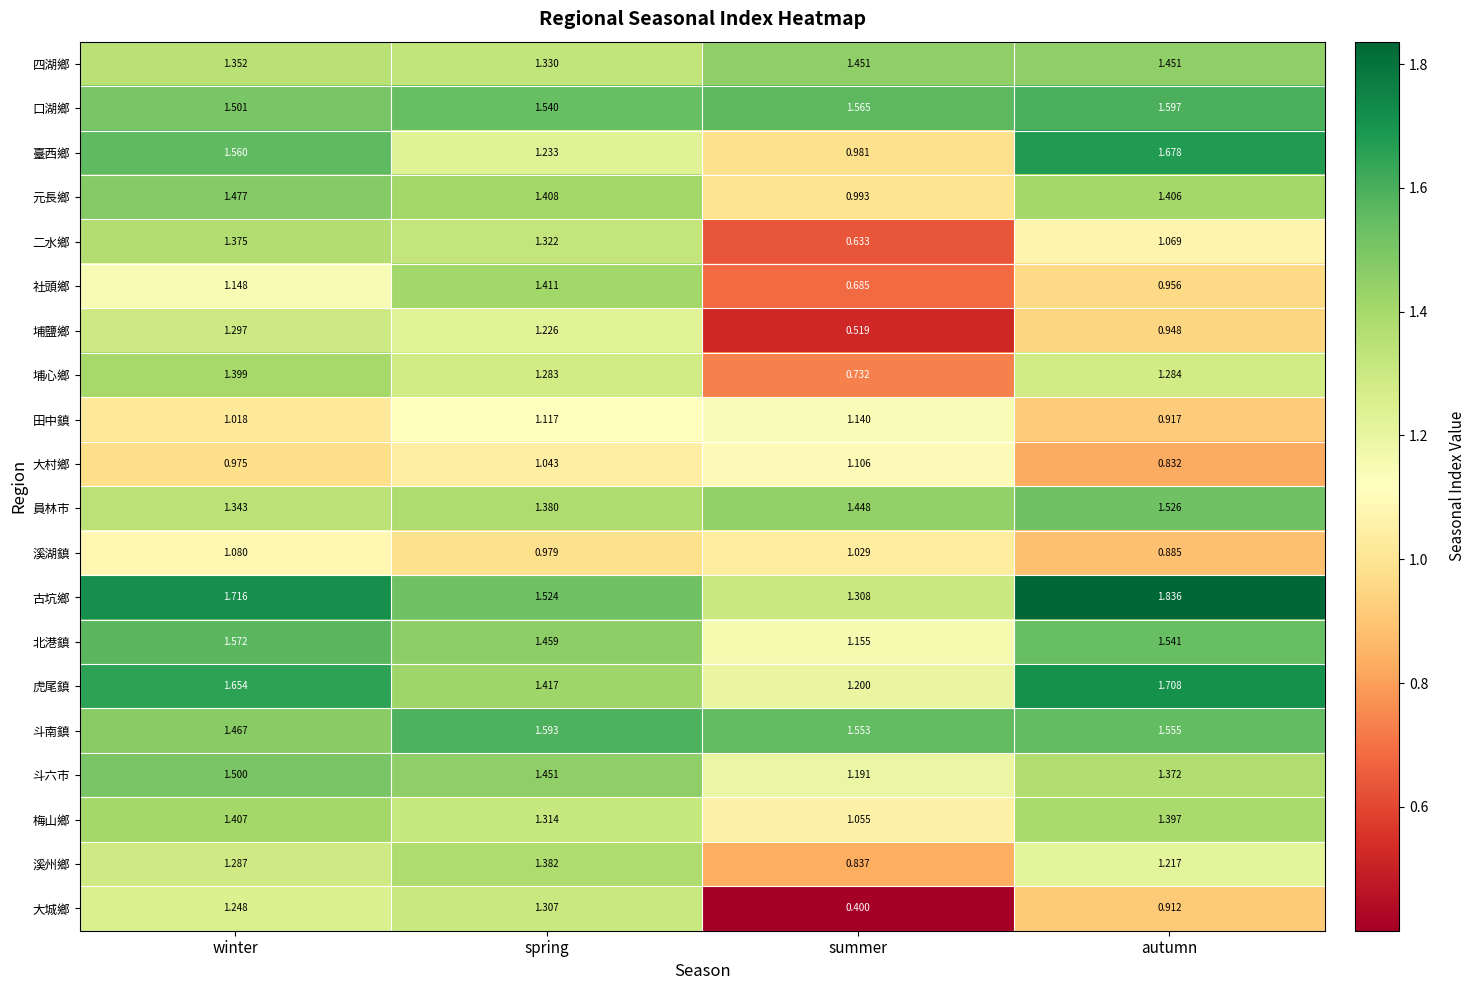

Rank the categories by 埔鹽鄉 value from highest to lowest.

winter, spring, autumn, summer